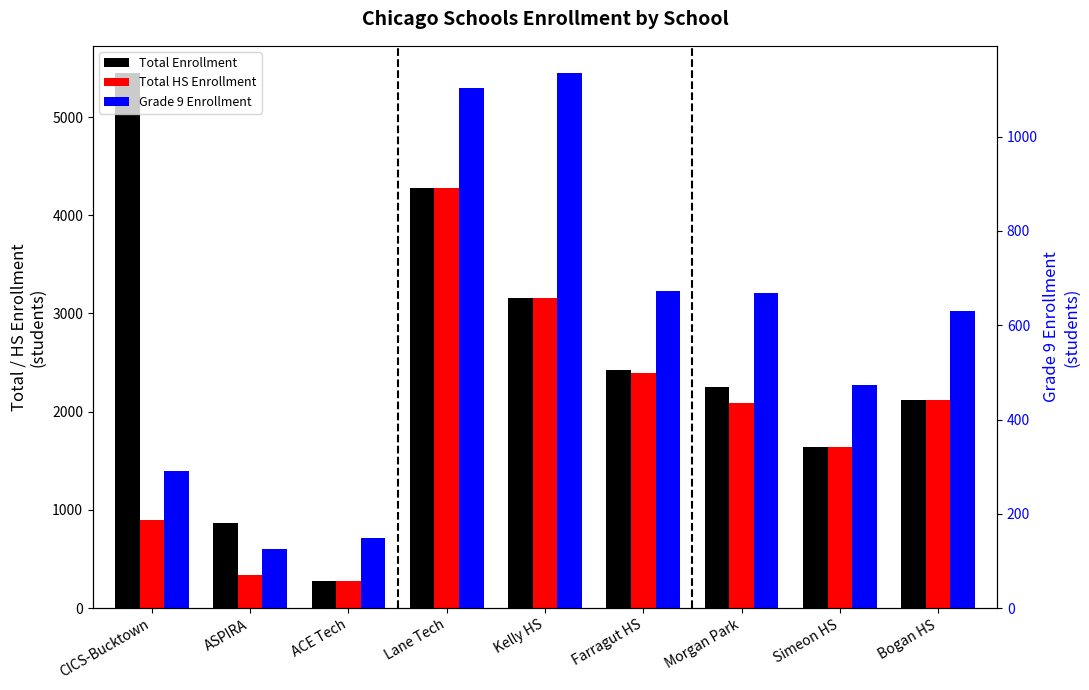

List the labels in order of Total Enrollment value, largest first.

CICS-Bucktown, Lane Tech, Kelly HS, Farragut HS, Morgan Park, Bogan HS, Simeon HS, ASPIRA, ACE Tech